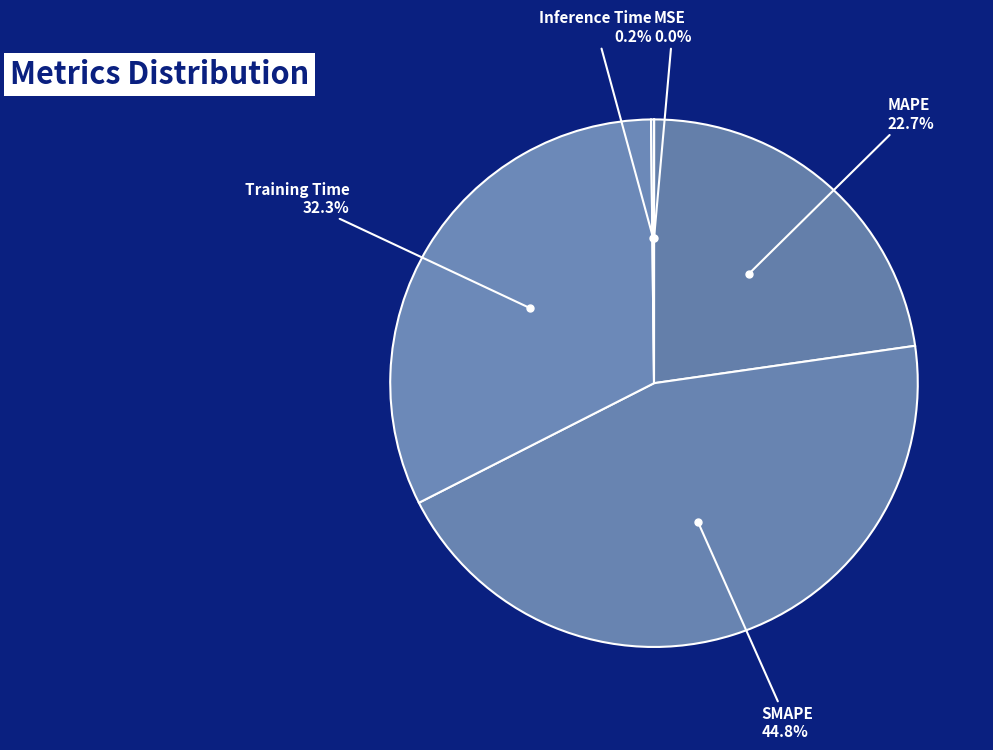

Does any single category account for the majority?

No